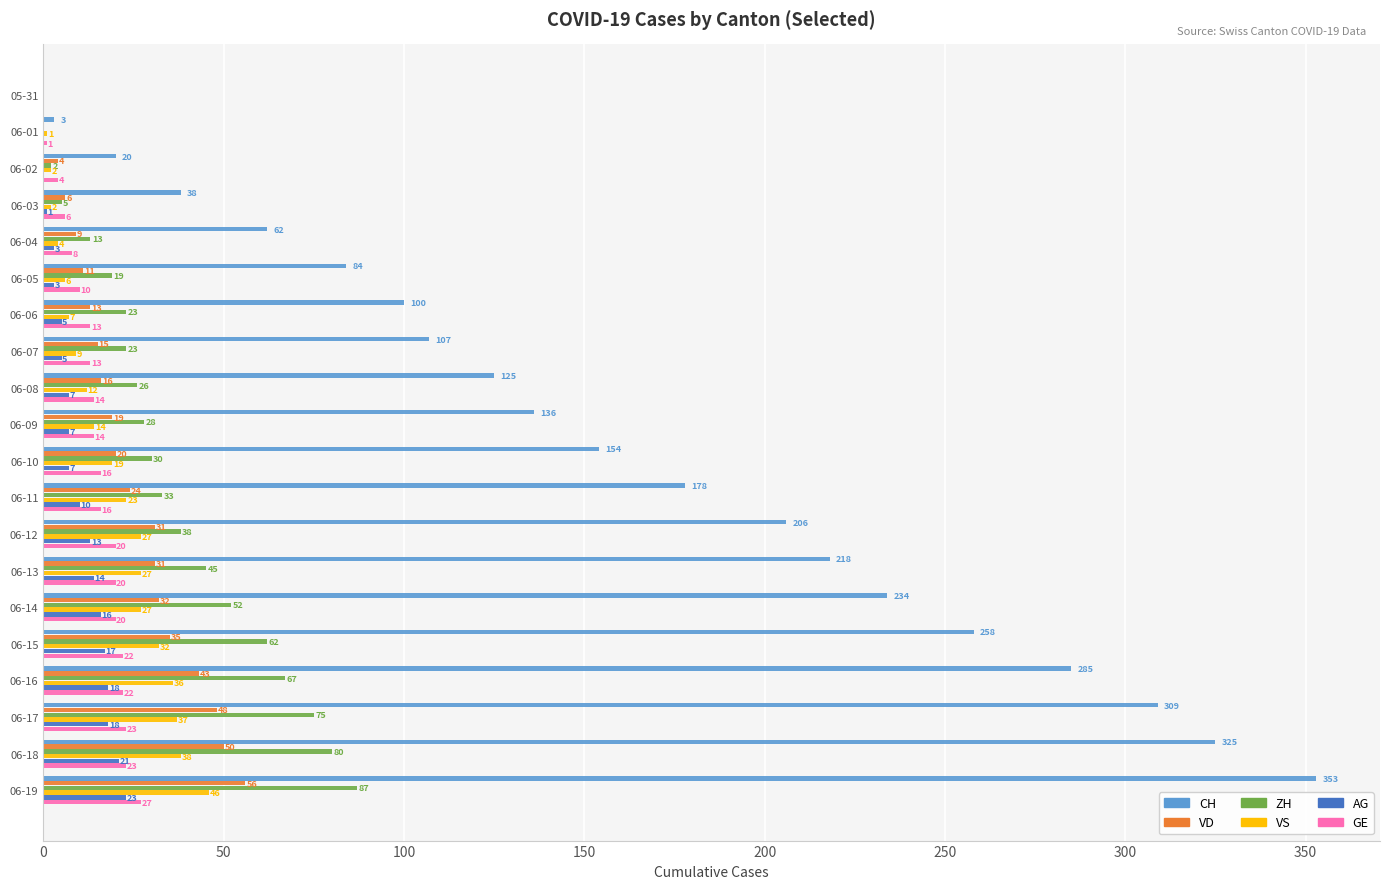

True or false: ZH has a value of 33 at 06-11.

True